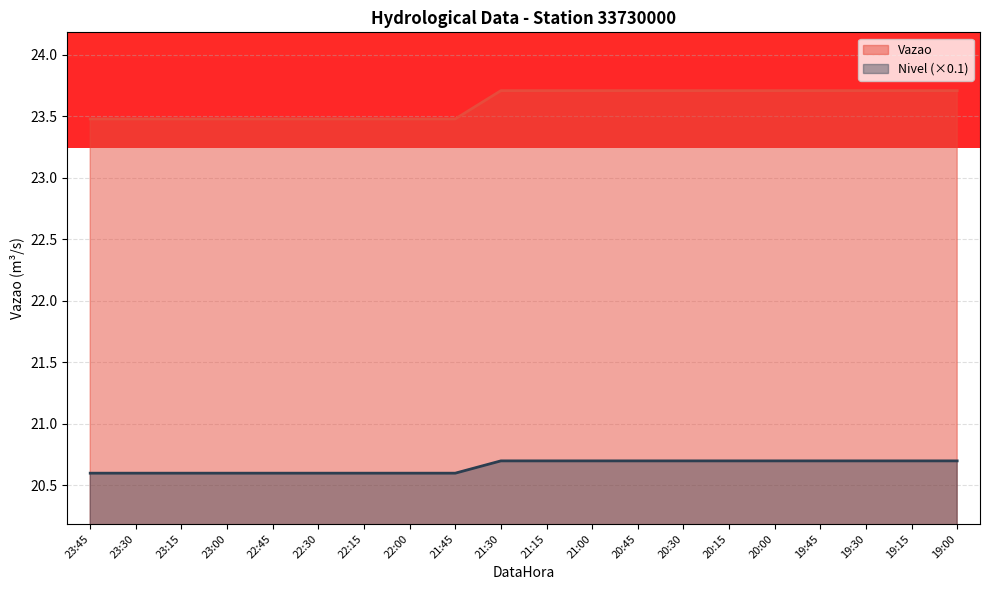

What is the average value of the Nivel series?

20.7